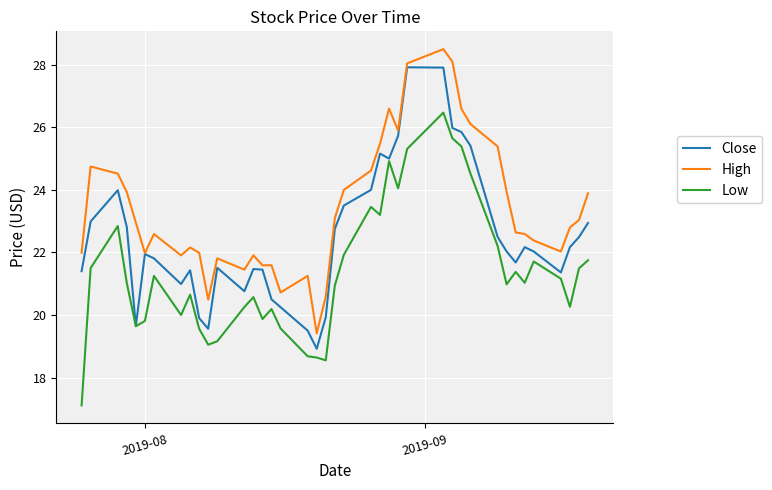

Rank the series by their maximum value, from lowest to highest.

Low, Close, High